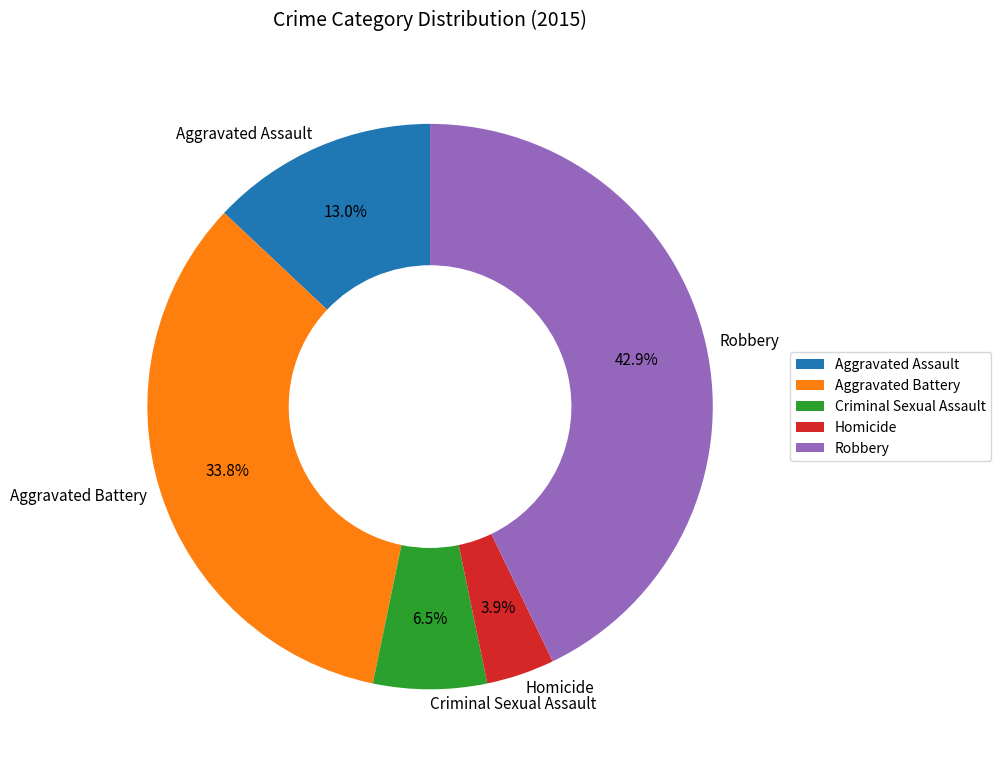

To the nearest percent, what is the difference between the Aggravated Assault and Criminal Sexual Assault slice percentages?

6%